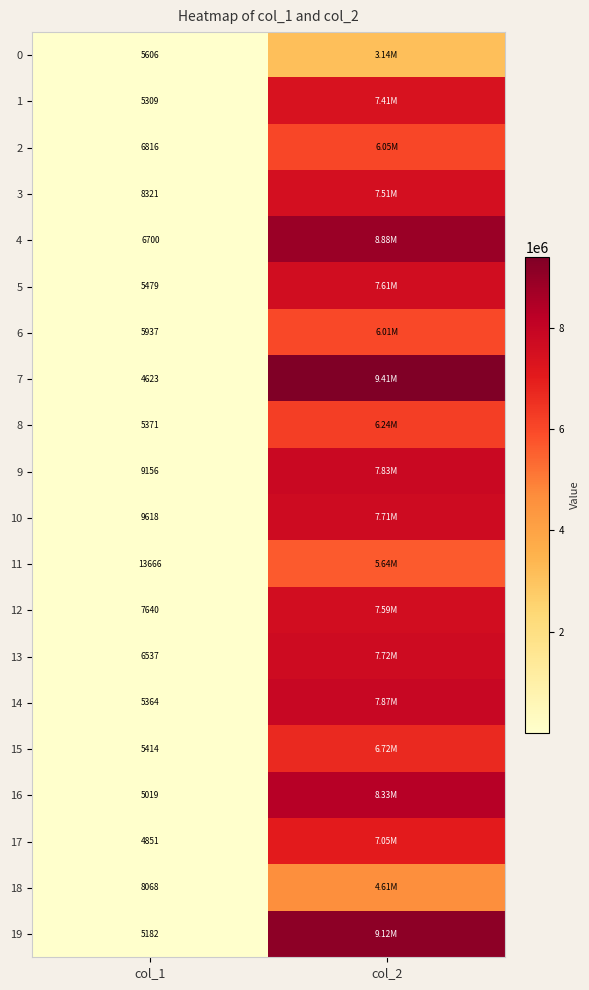

What is the difference between the highest and lowest values at col_1?

9043